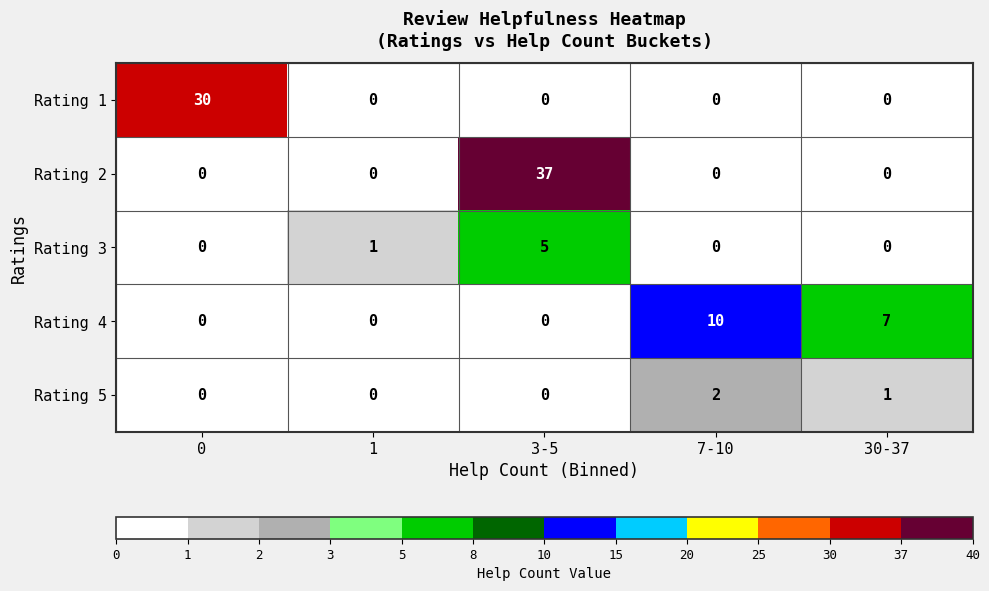

The Rating 1 series shows 48 at 0. True or false?

False